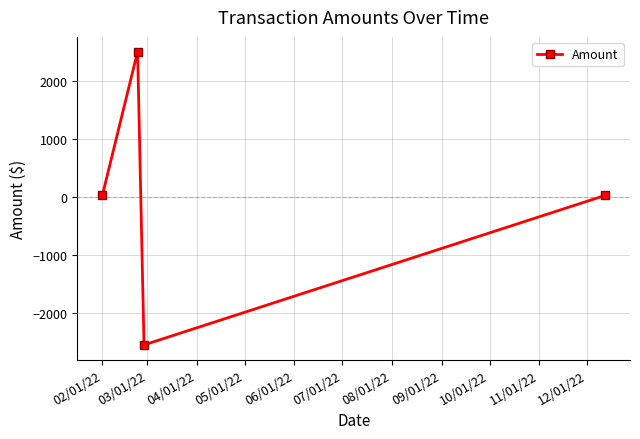

What is the difference between the second highest and second lowest values?

5.0